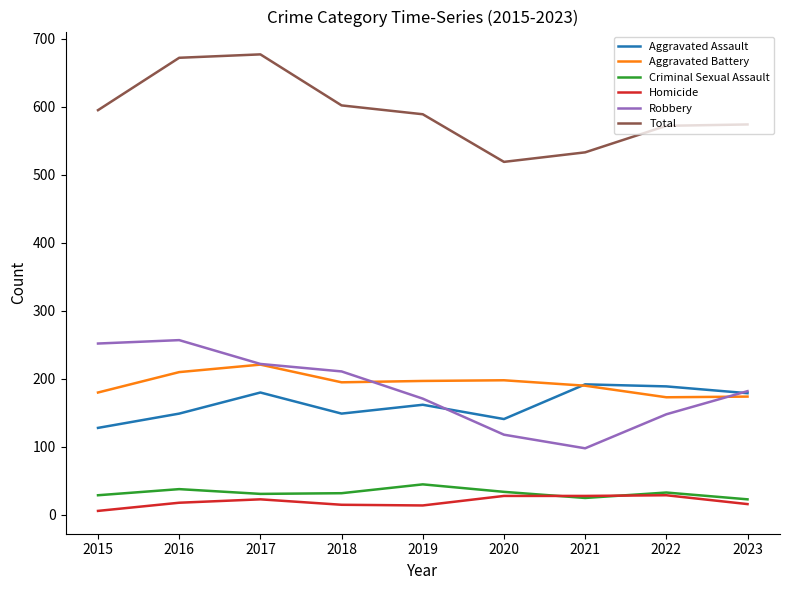

What is the spread (max minus min) of values at 2018?

587